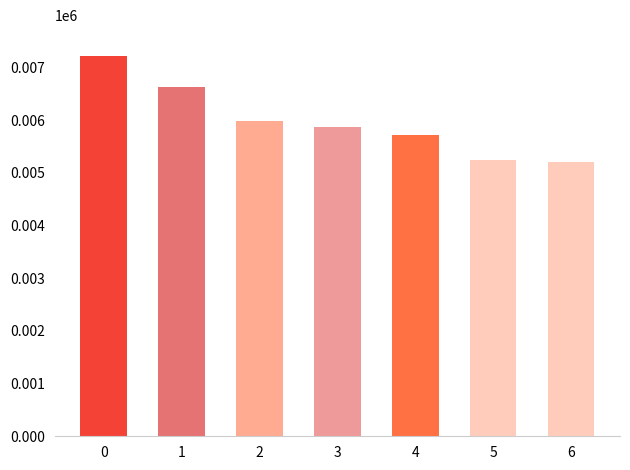

What is the difference between the maximum and minimum values?

2025.7